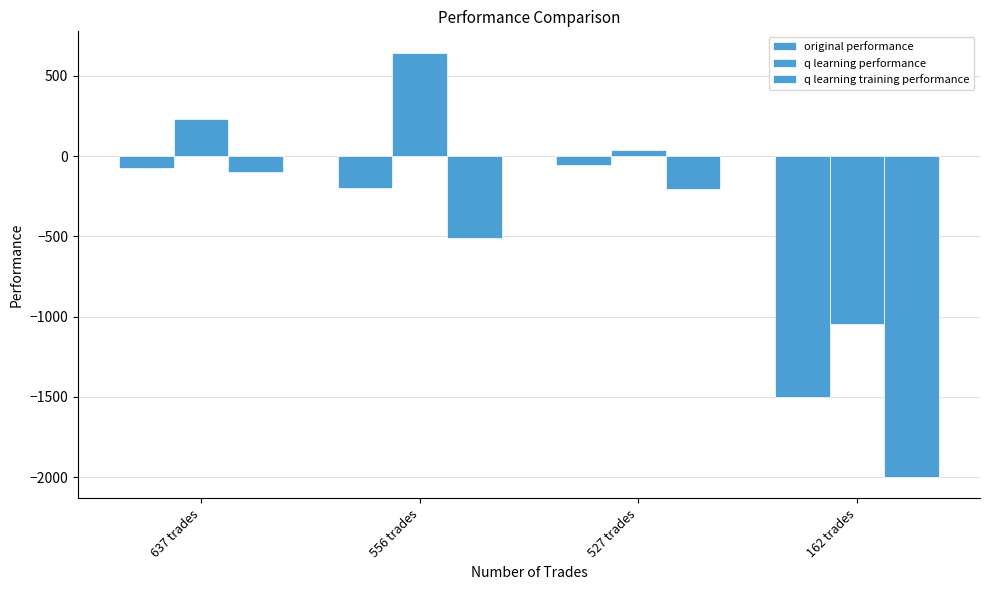

What is the difference between the original performance values at 162 trades and 527 trades?

1449.5